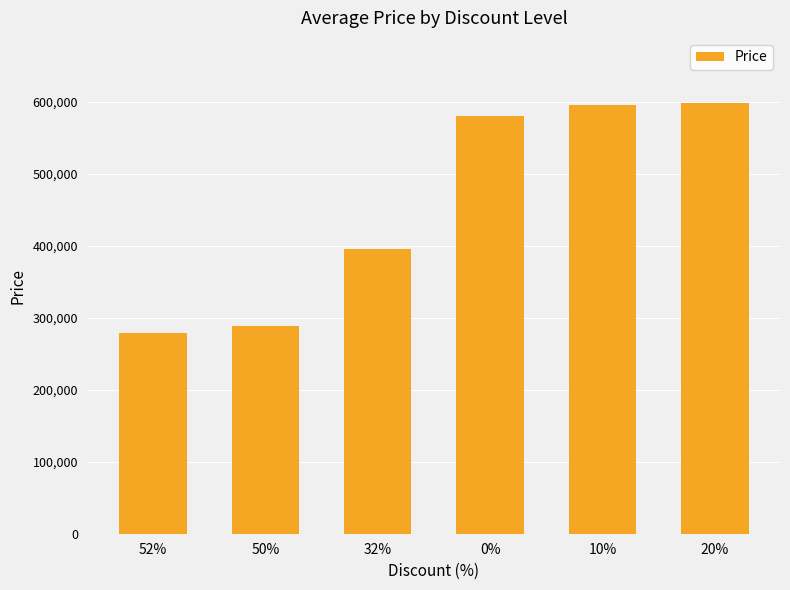

What is the value of the 3rd bar from the left?

395000